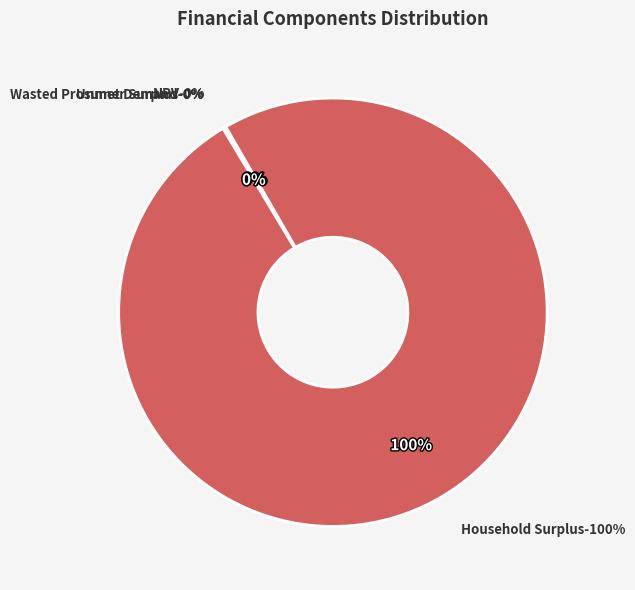

How many slices are in this pie chart?

4